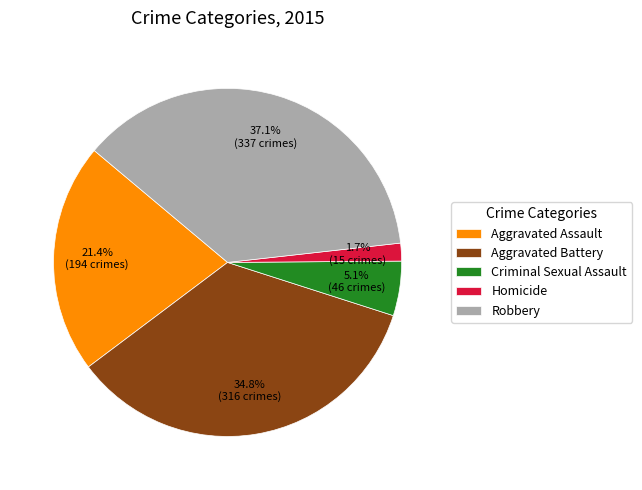

True or false: Robbery accounts for 37% of the total.

True